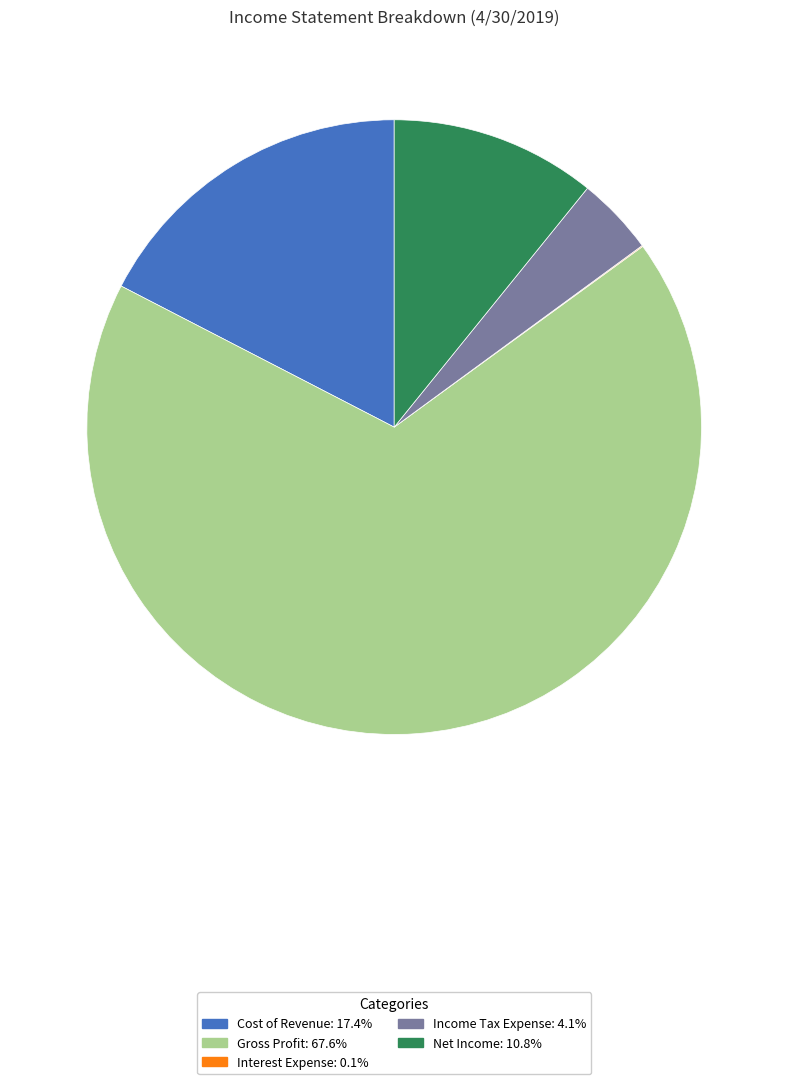

Between Net Income and Income Tax Expense, which is larger?

Net Income